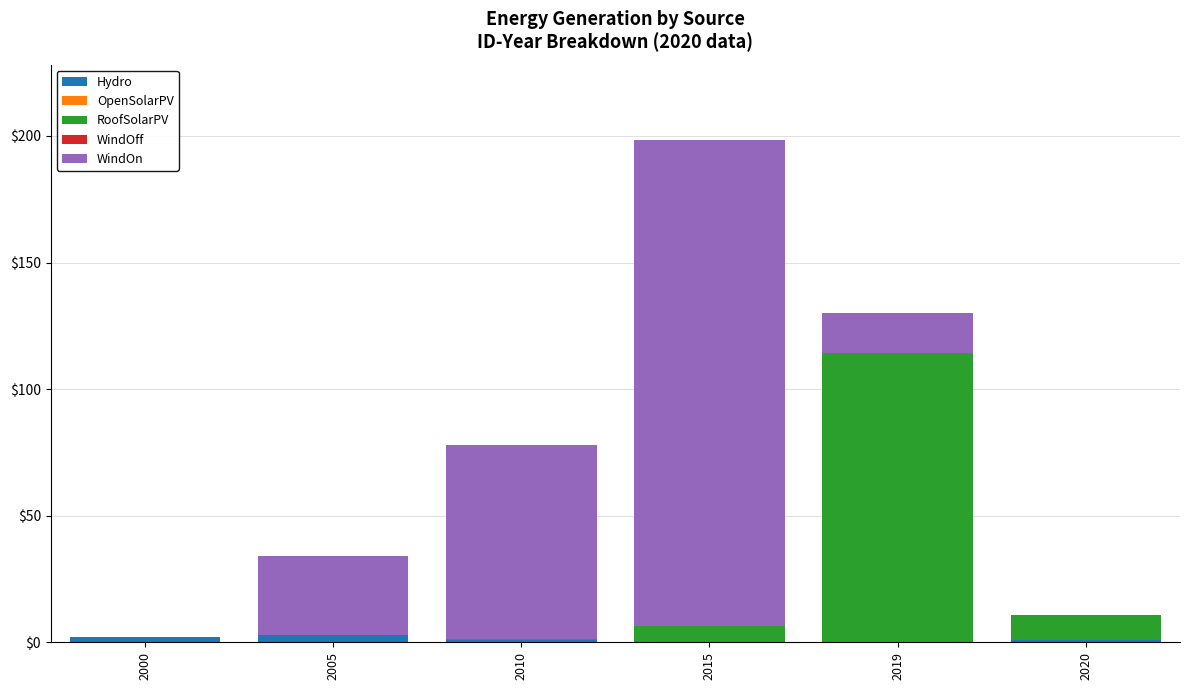

What is the total value across all series at 2015?

198.4